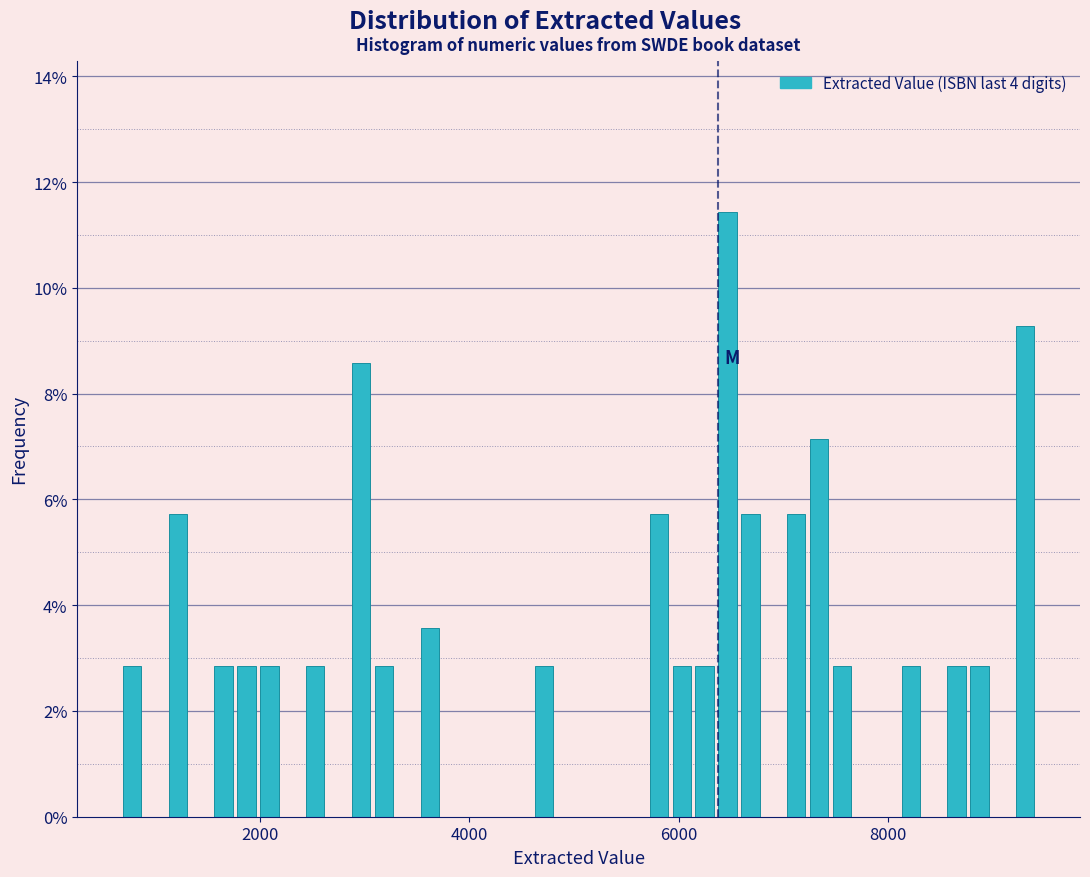

Read against the x-axis, roughly where is the centre of the tallest bar?

6400